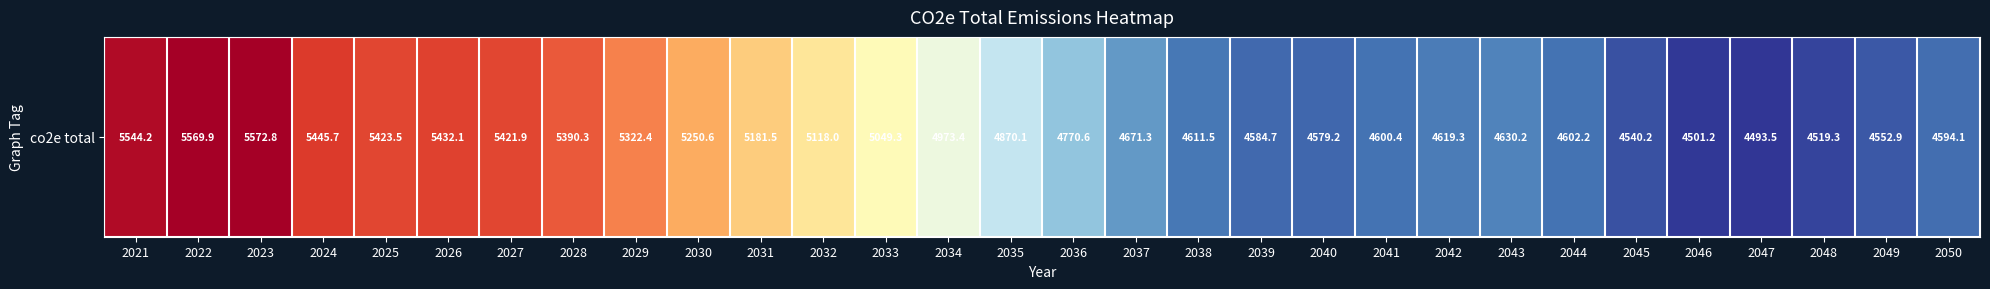

What is the change in value from 2038 to 2045?

-71.4